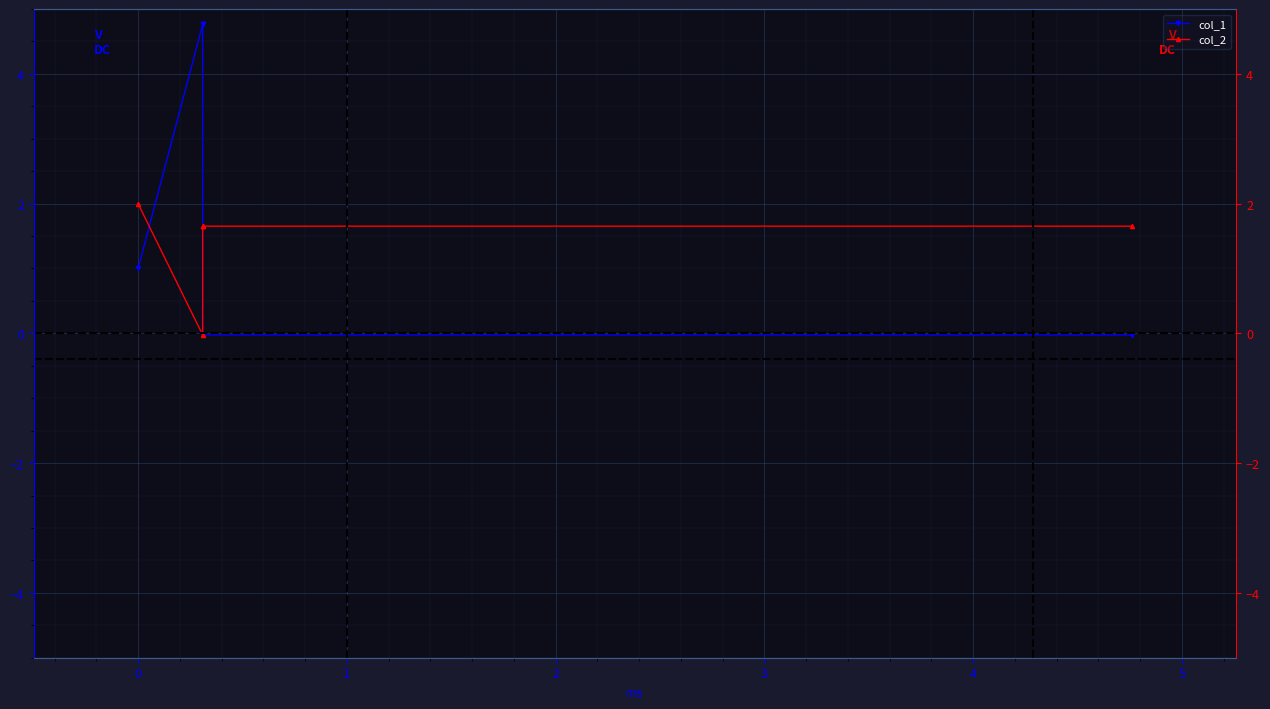

True or false: col_2 has a value of 1.7 at 2.

True